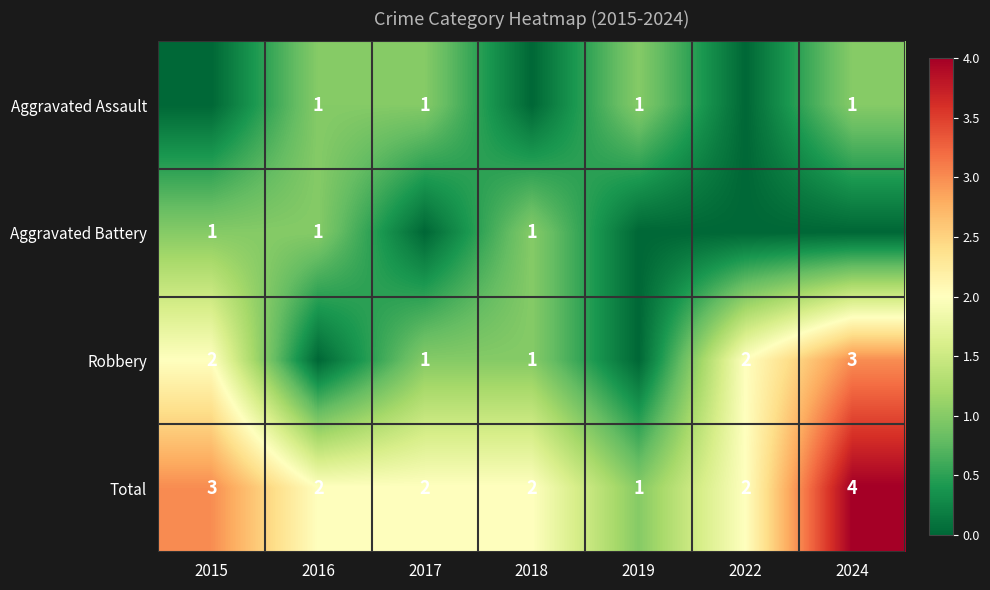

True or false: Robbery has a value of 2 at 2015.

True